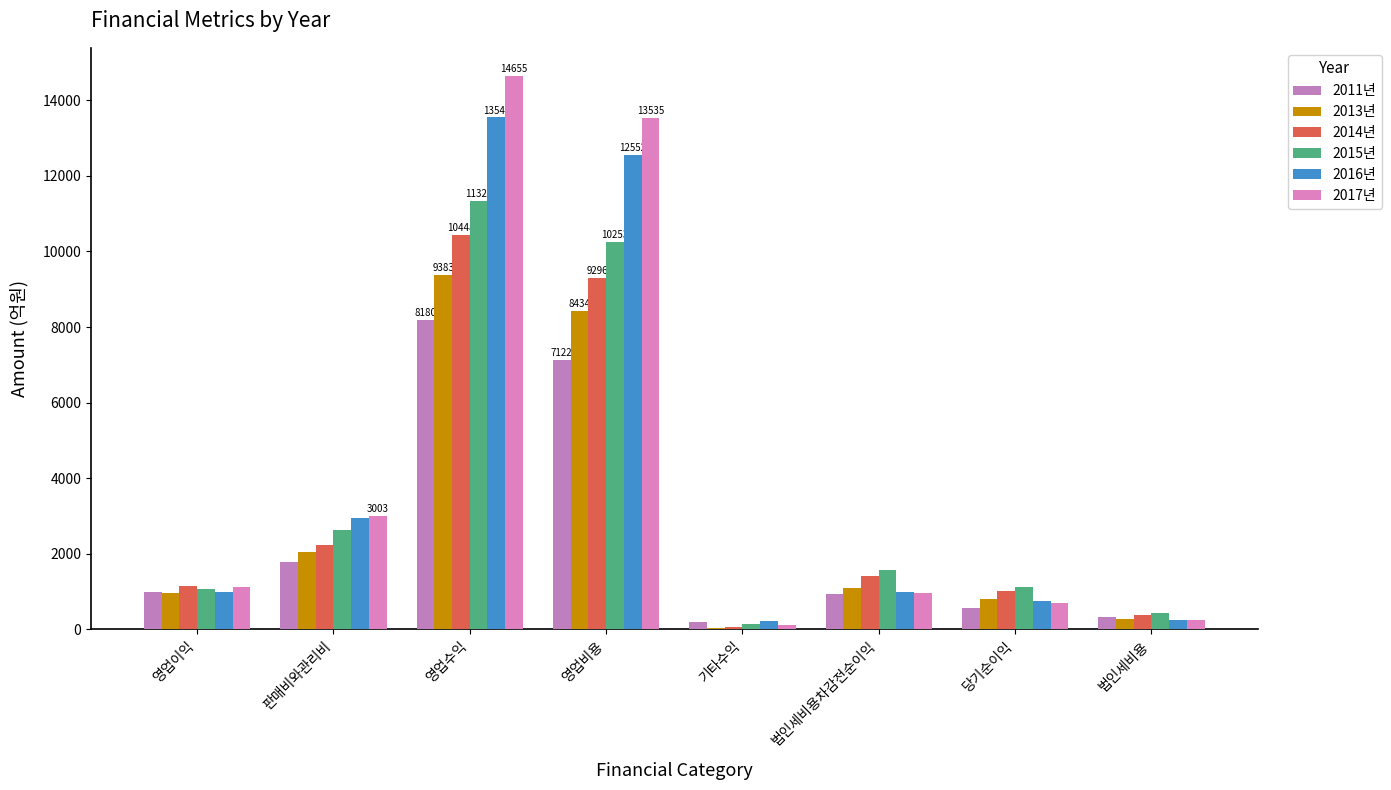

What is the sum of the 2015년 values at 영업수익 and 법인세비용차감전순이익?

12898.5